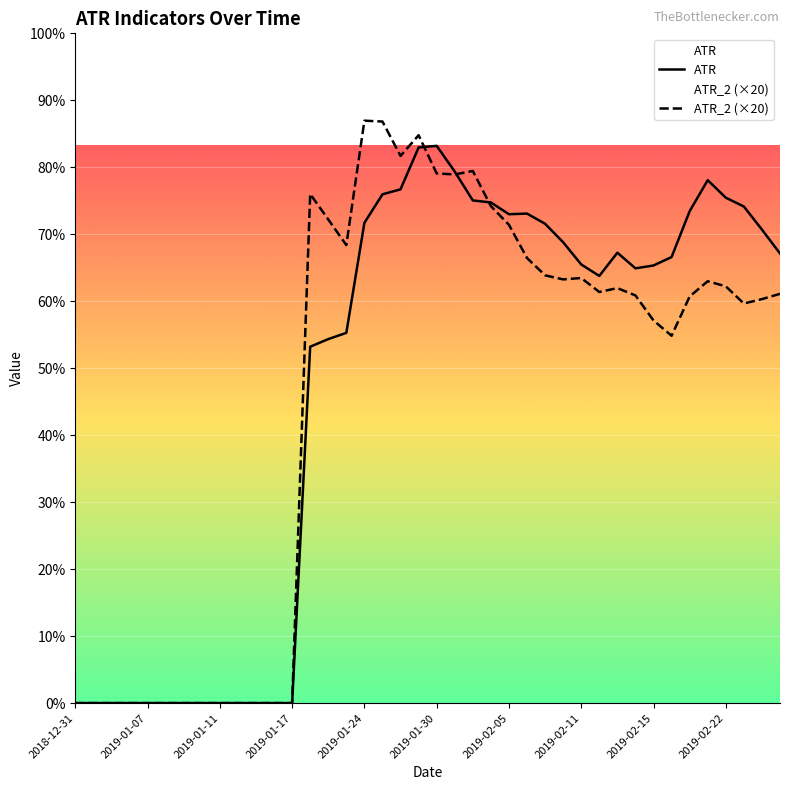

At which category does ATR_2 (×20) reach its first local valley?

15